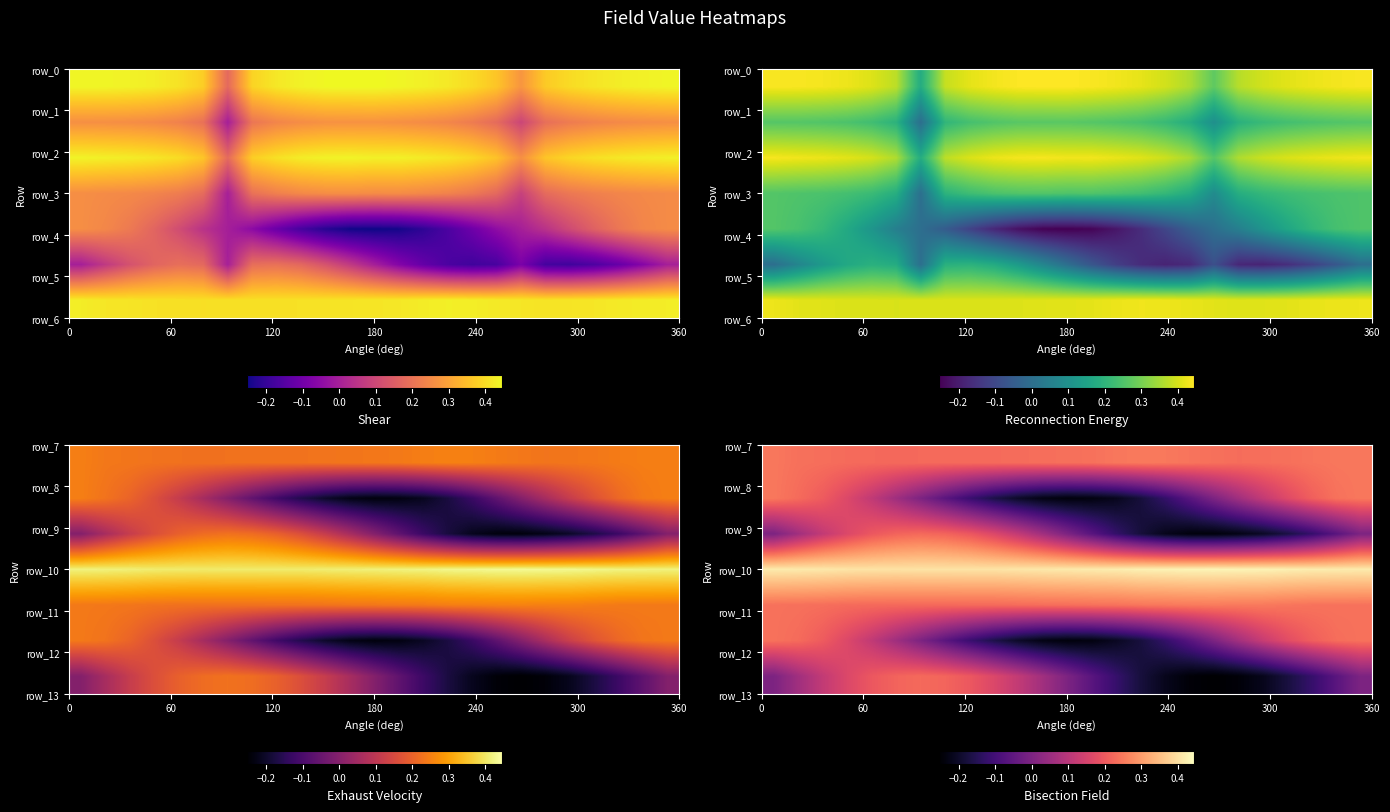

How many series are shown in this chart?

7